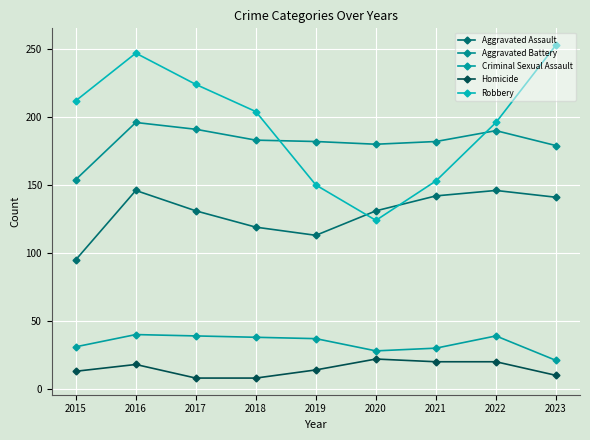

Reading left to right, list all the values displayed in this chart.

Aggravated Assault: 95	146	131	119	113	131	142	146	141
Aggravated Battery: 154	196	191	183	182	180	182	190	179
Criminal Sexual Assault: 31	40	39	38	37	28	30	39	21
Homicide: 13	18	8	8	14	22	20	20	10
Robbery: 212	247	224	204	150	124	153	196	253